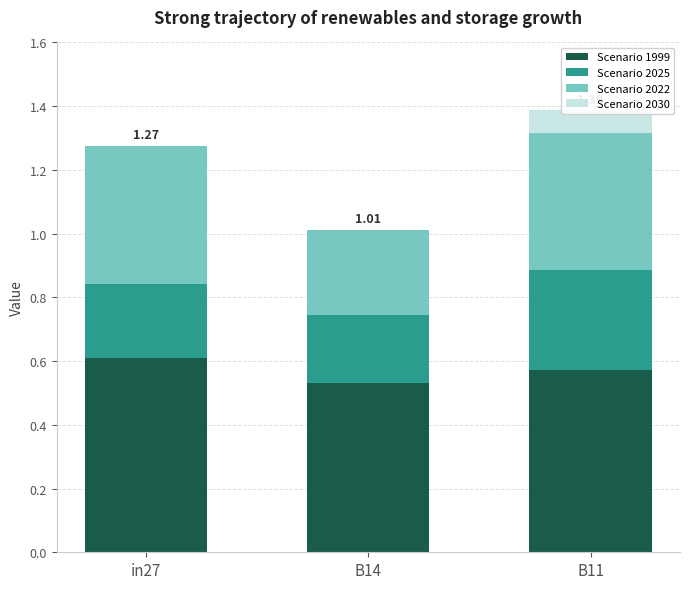

What is the value of the Scenario 2022 bar at the 3rd from the left?

0.4